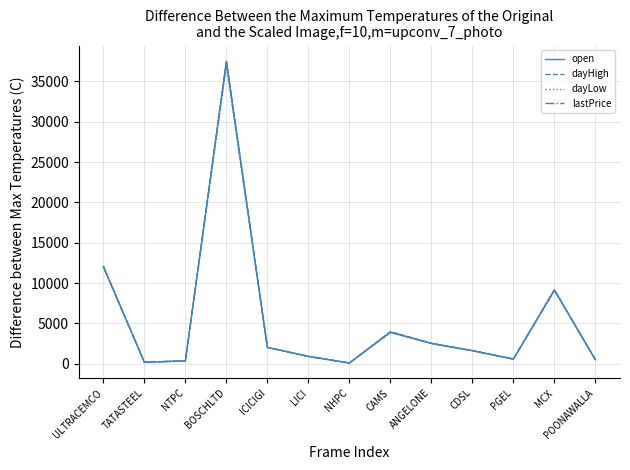

What is the spread (max minus min) of values at ICICIGI?

27.8